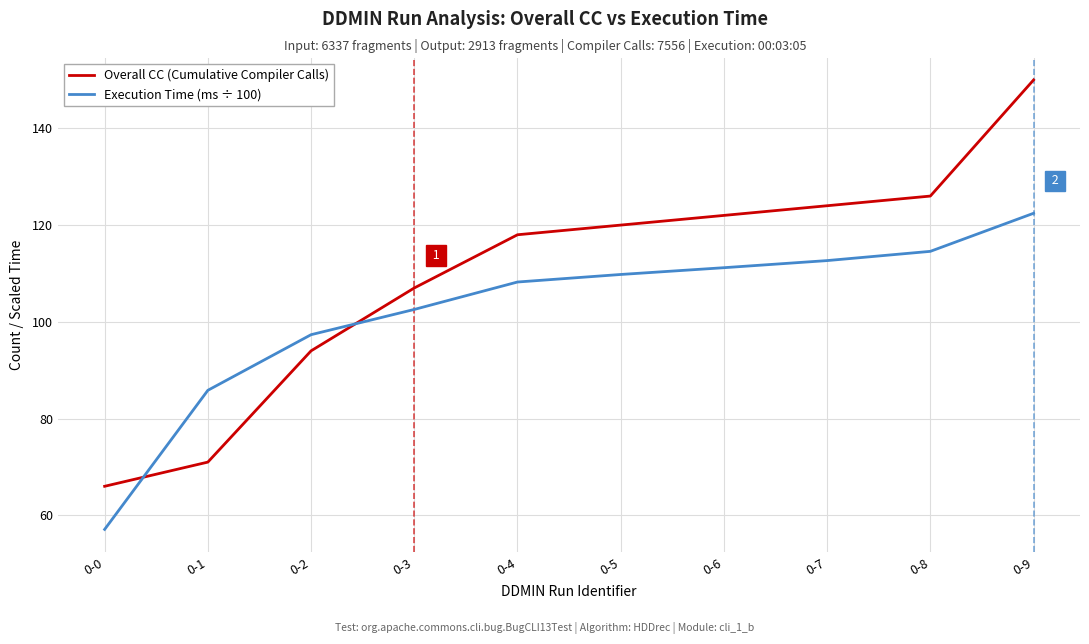

Is it true that Execution Time (ms ÷ 100) equals 112.7 at 0-7?

True